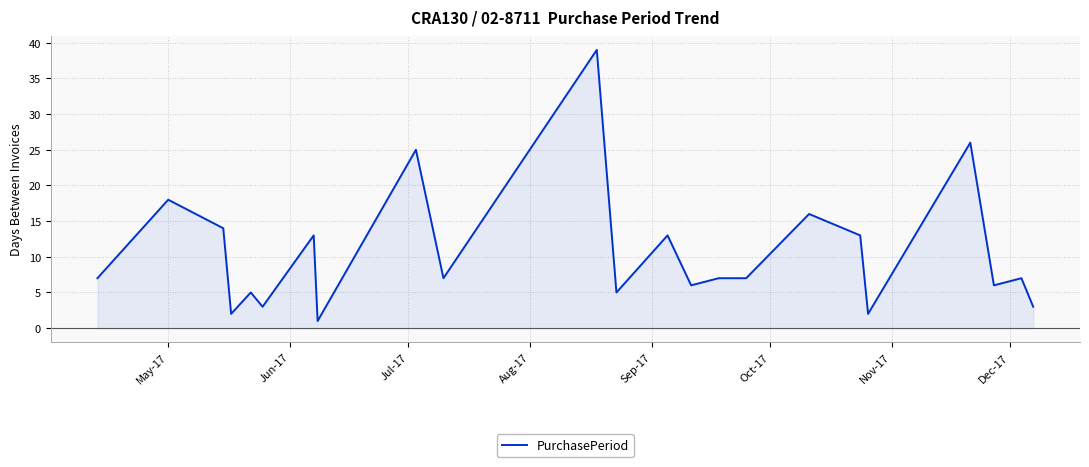

What is the greatest value displayed?

39